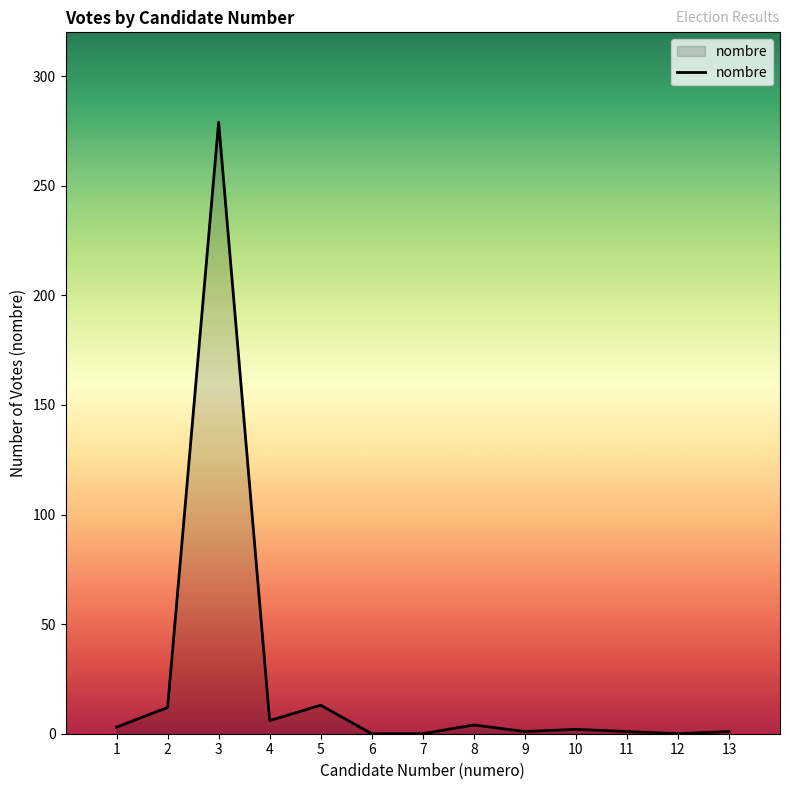

Count the number of categories in the chart.

13